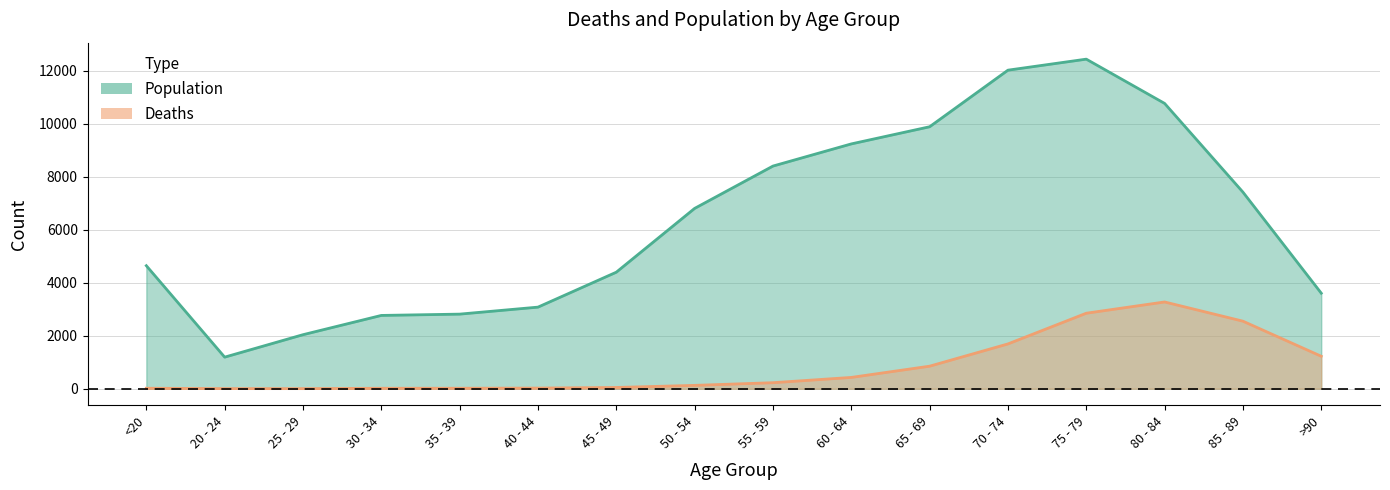

Reading right to left, extract all data points from this chart.

Deaths: 1224	2548	3273	2848	1690	850	426	227	126	47	24	18	17	3	4	18
Population: 3604	7417	10764	12434	12018	9883	9236	8400	6803	4396	3078	2814	2765	2038	1191	4641